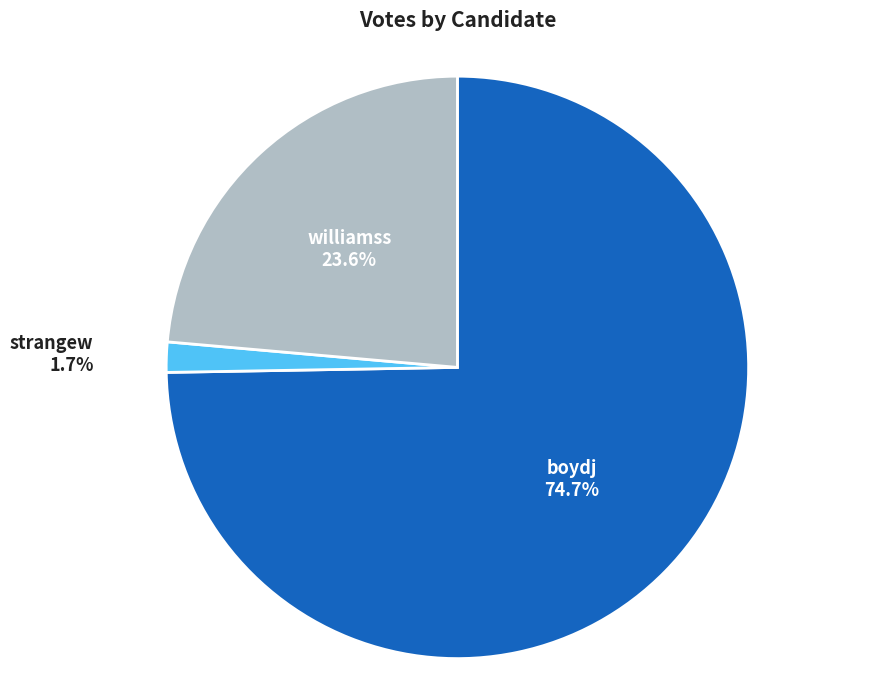

How many slices are in this pie chart?

3